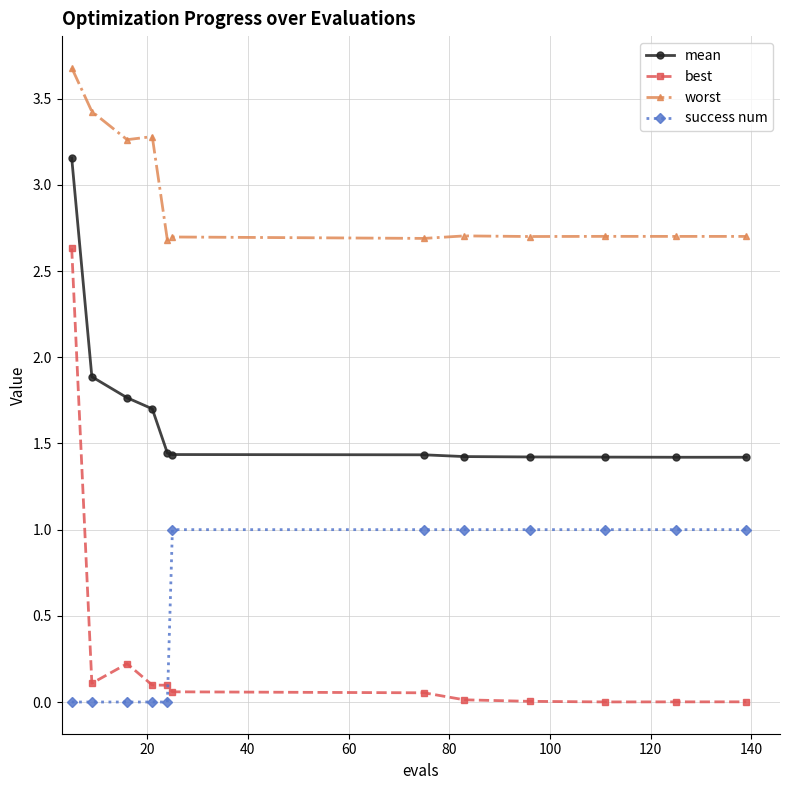

Count the number of categories in the chart.

12